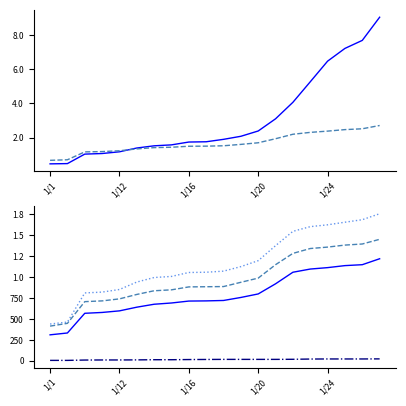

What is the maximum value shown in the chart?

9056